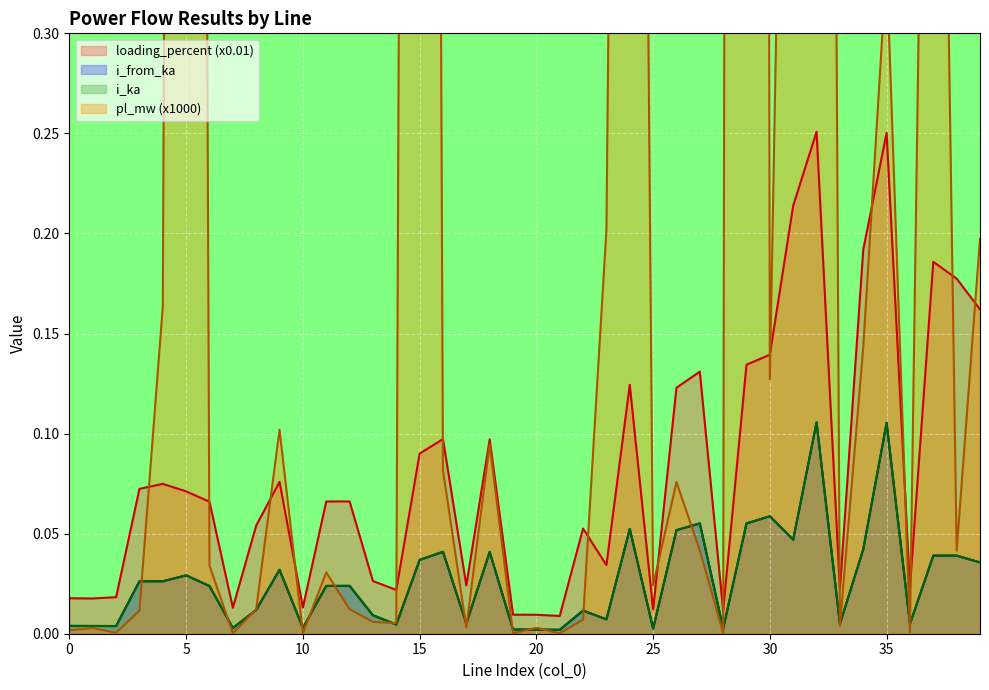

True or false: i_ka and loading_percent (x0.01) cross at least once.

False